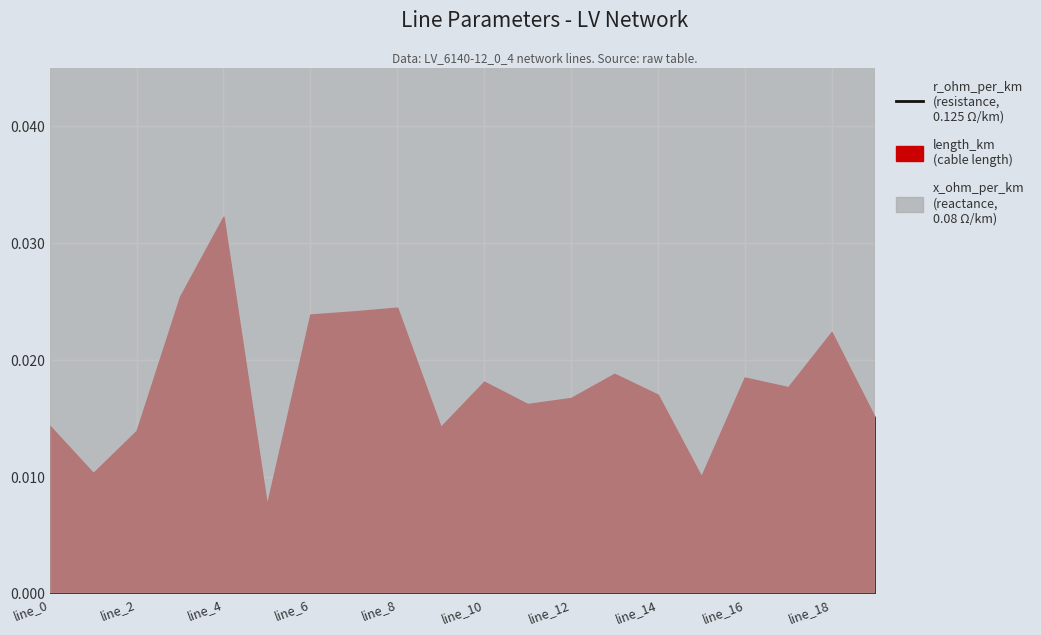

Which series changed the most between line_5 and line_18?

length_km